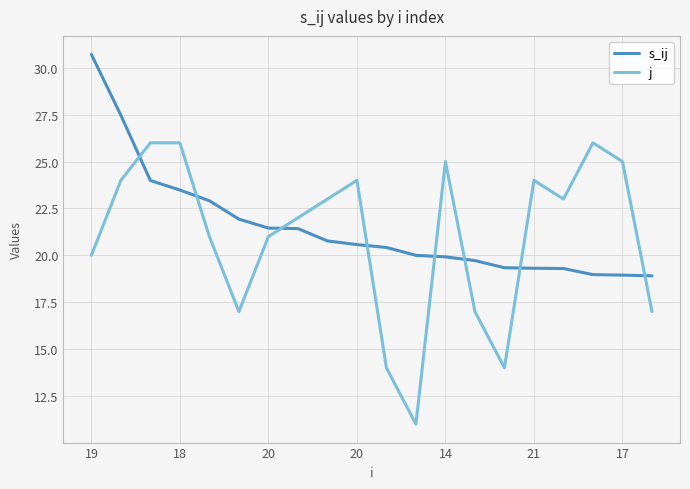

Which series ends up on top after the final intersection of s_ij and j?

s_ij